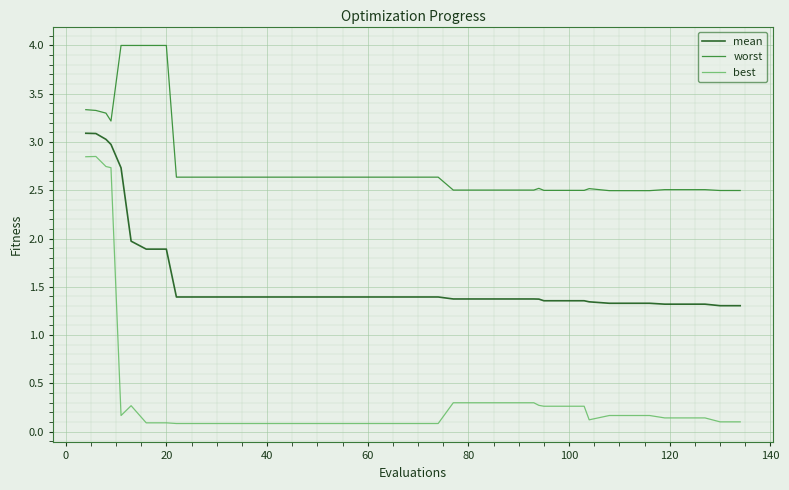

Does the chart display data point markers on the line(s)?

No